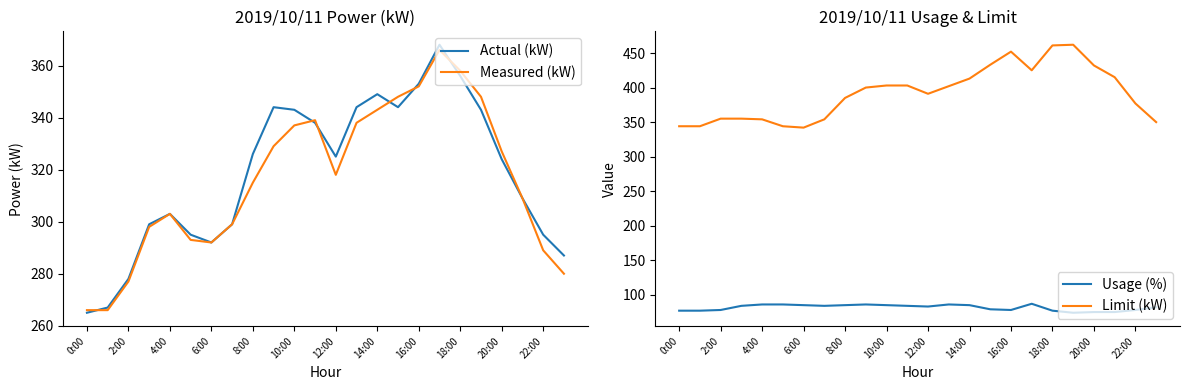

True or false: Actual (kW) has a value of 353 at 16:00.

True